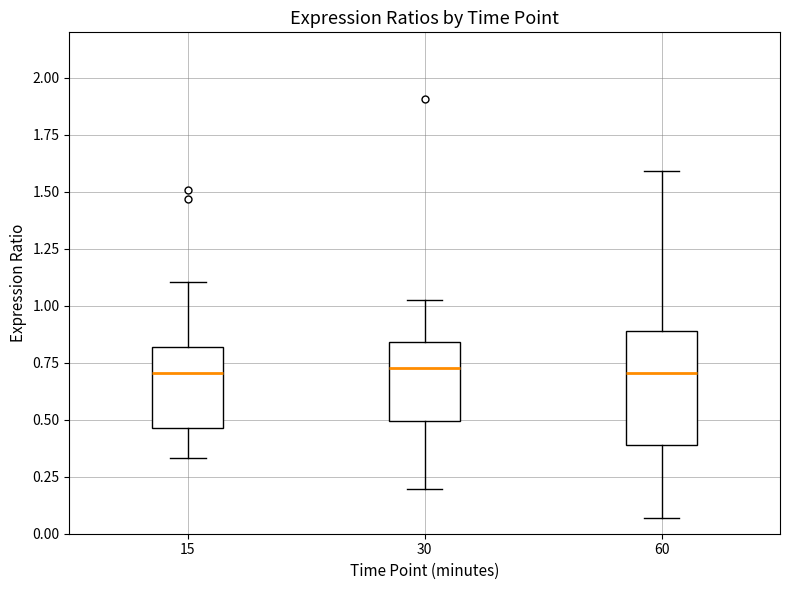

Where does the median line of the box at x = 15 sit on the y-axis? The values are not printed on the chart, so give them approximately, as read against the axis.

0.70